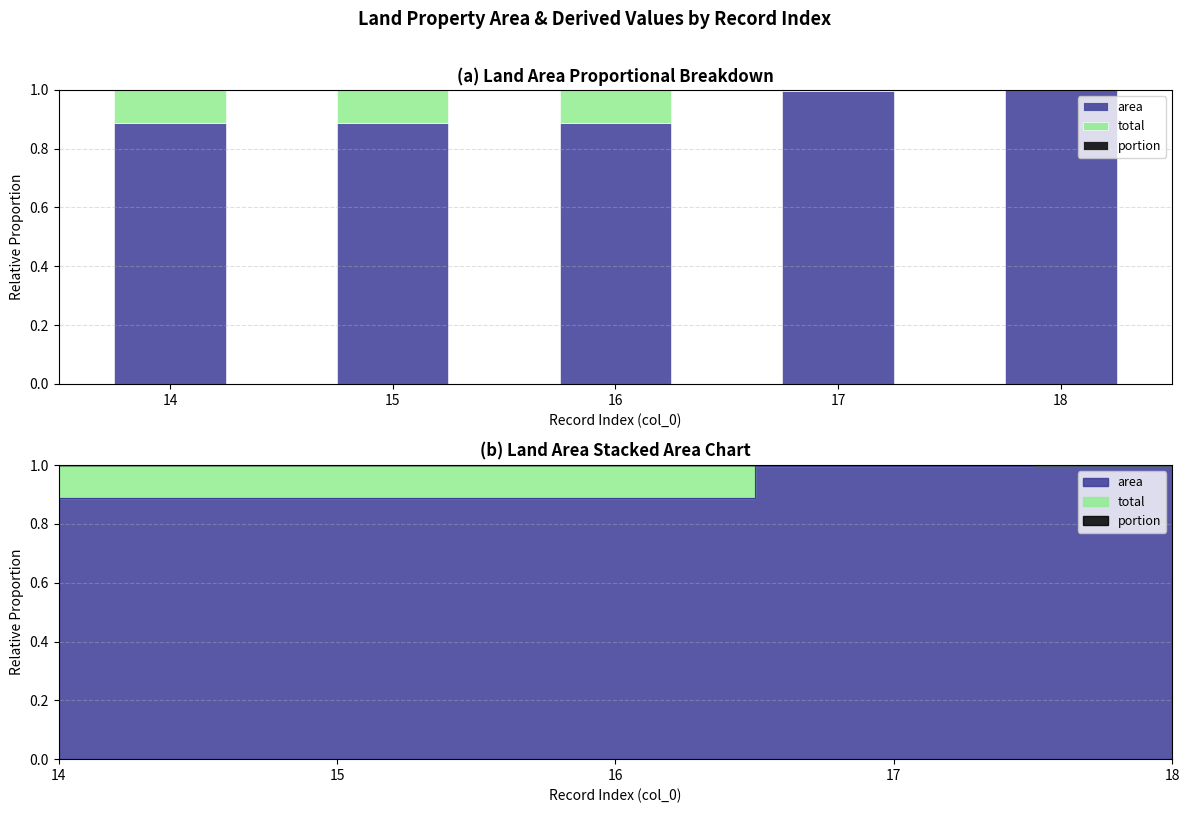

Which series has the widest spread of values?

area